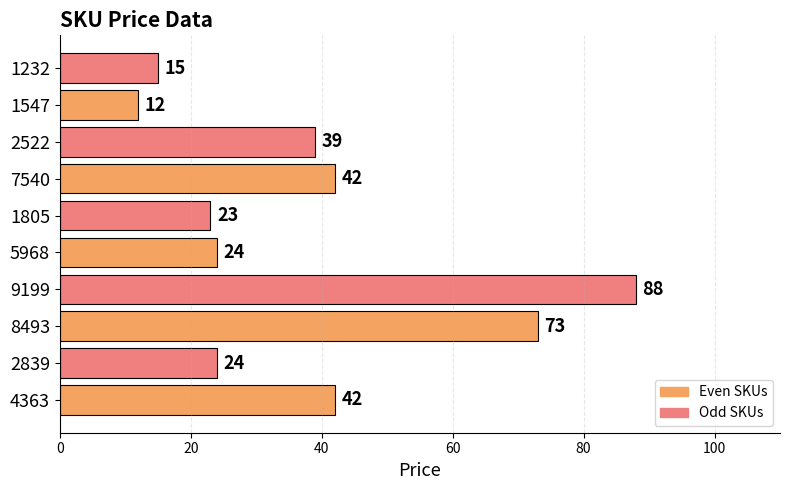

True or false: the data shows 29 at 7540.

False